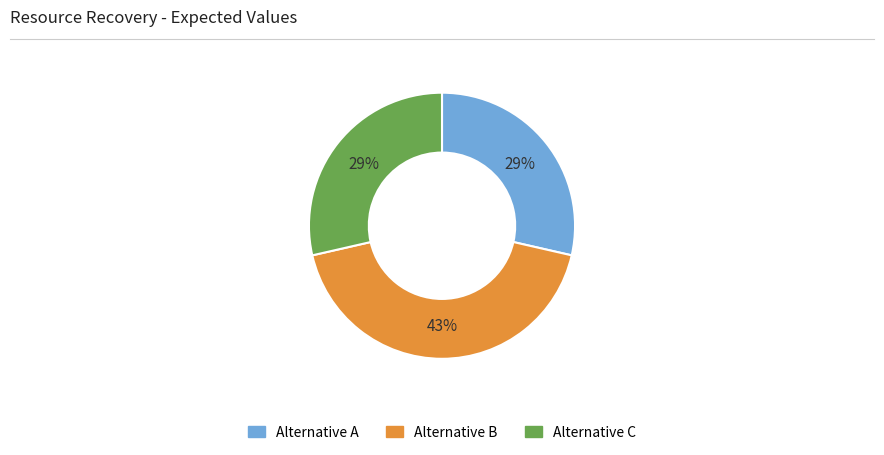

To the nearest percent, what is the average slice percentage?

33%